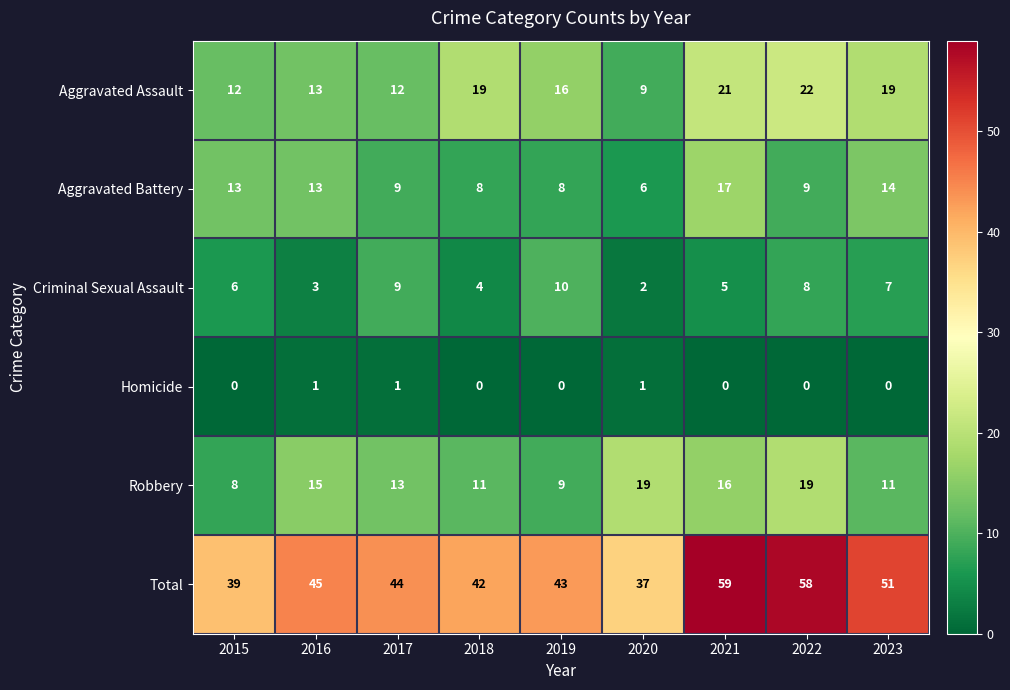

What is the average value of the Aggravated Assault series?

16